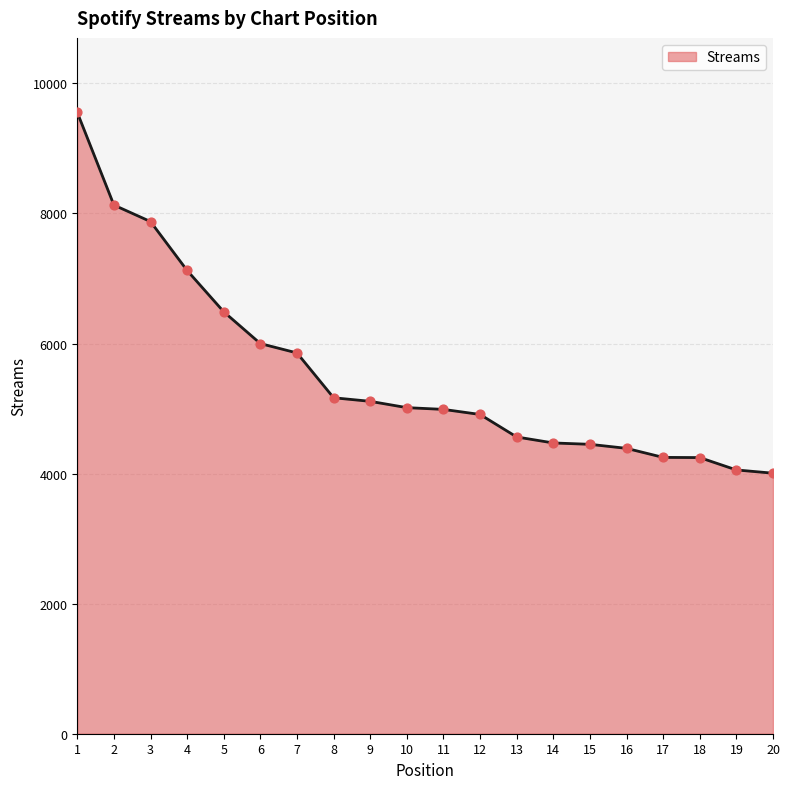

What is the ratio of the value at 1 to the value at 4?

1.3